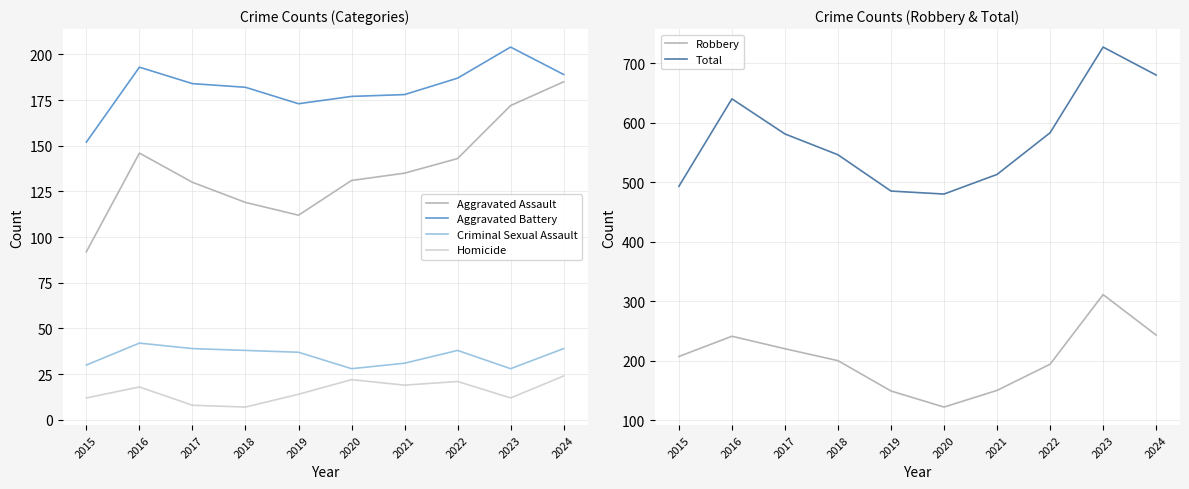

What is the value of the Aggravated Assault point at the 10th from the left?

185